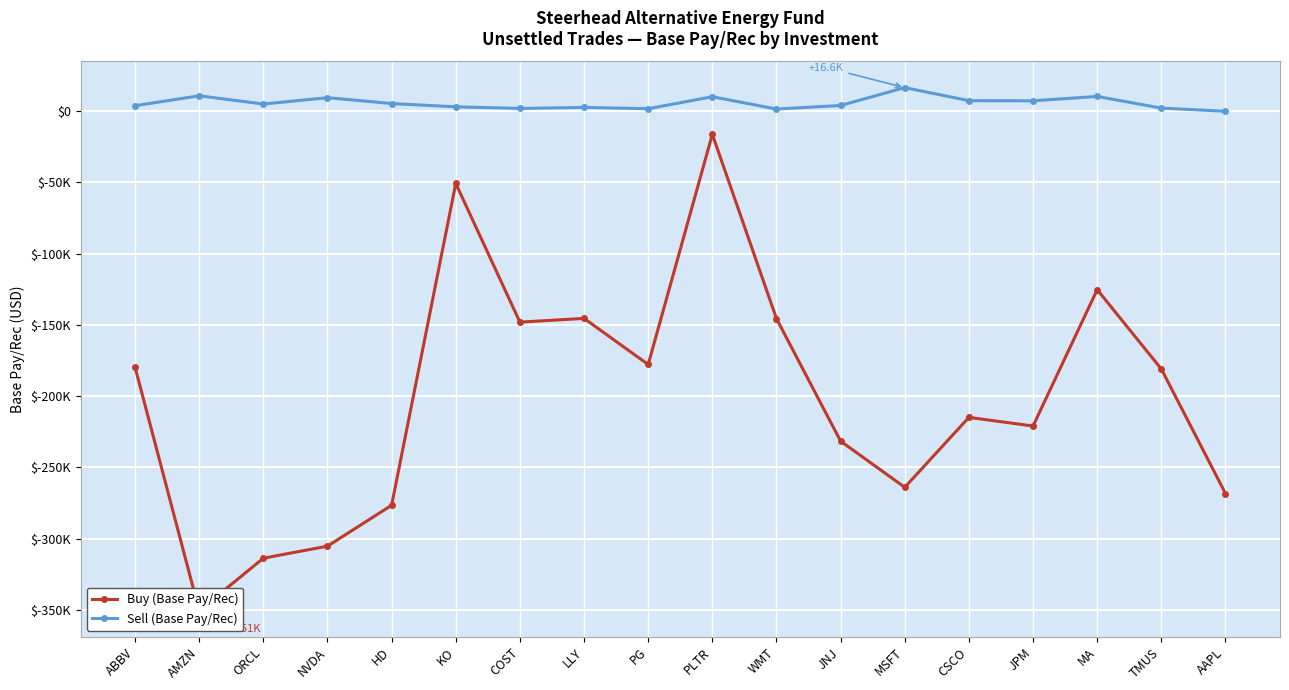

Reading left to right, transcribe all the data shown in this chart.

Buy (Base Pay/Rec): -179633.3	-350609.1	-313745.2	-305289.6	-276588.6	-50666.3	-148026.5	-145422.0	-177757.5	-16167.2	-145562.3	-231607.9	-263977.4	-214892.7	-220954.3	-125230.6	-180939.9	-268328.0
Sell (Base Pay/Rec): 3903.2	10859.1	5072.8	9540.3	5407.5	3124.3	1990.6	2698.1	1789.5	10196.3	1559.5	4062.6	16598.5	7453.8	7340.0	10404.5	2222.8	0.0